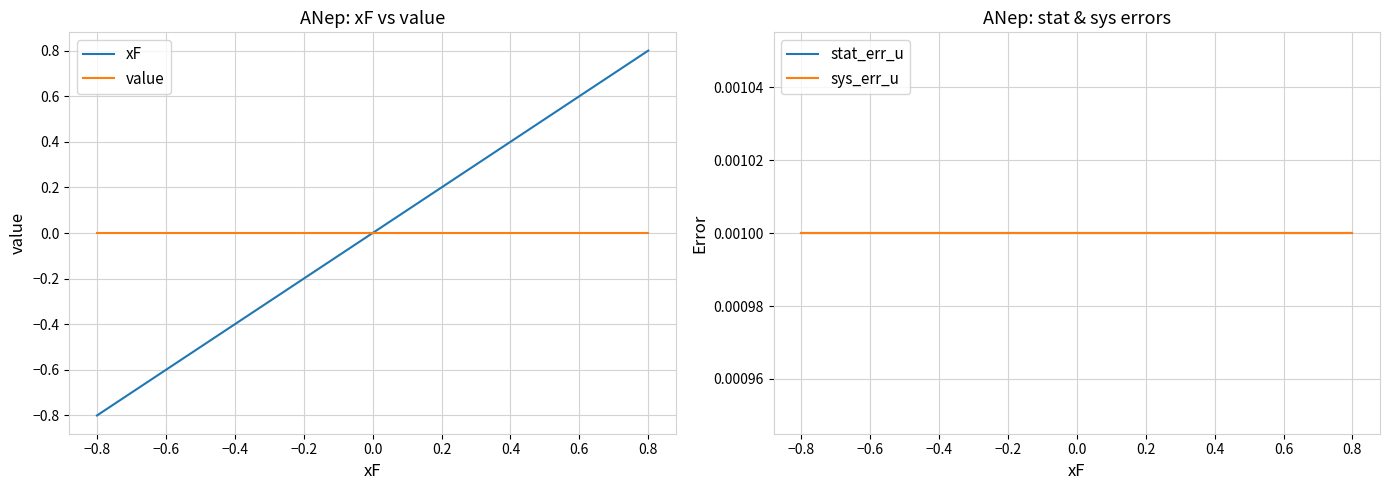

What is the minimum value shown in the chart?

-0.8